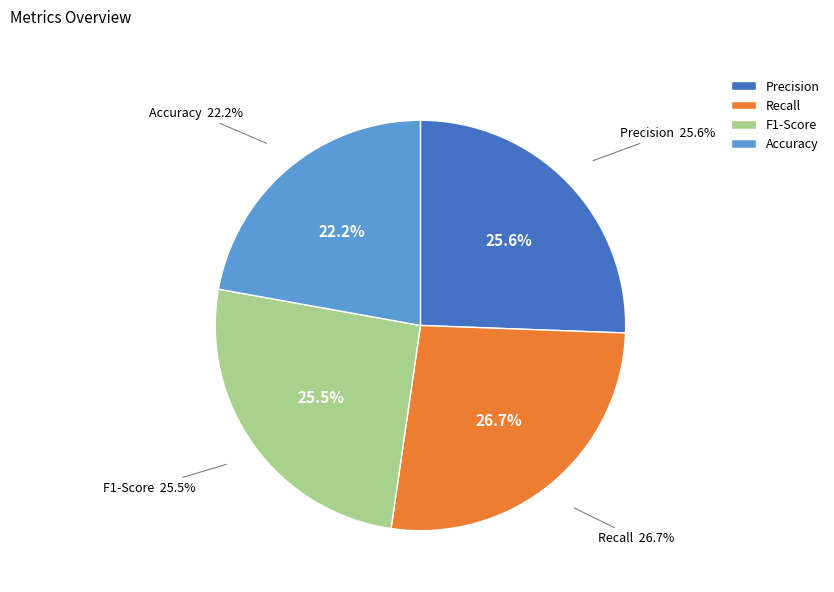

How many slices are in this pie chart?

4